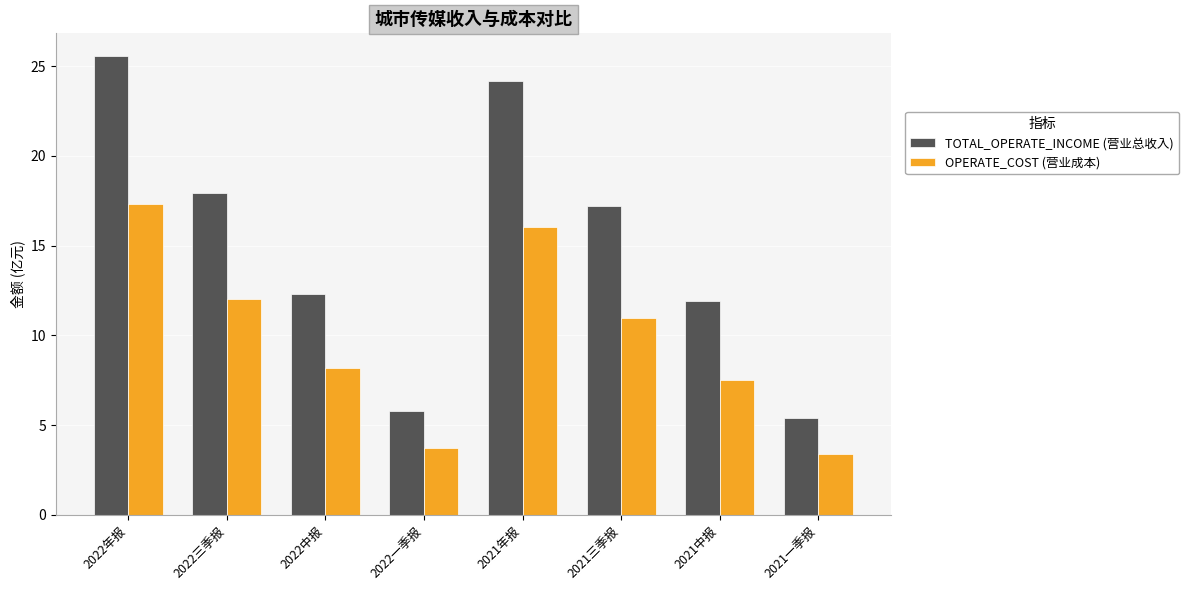

Where does the OPERATE_COST (营业成本) series first go above 10?

2022年报